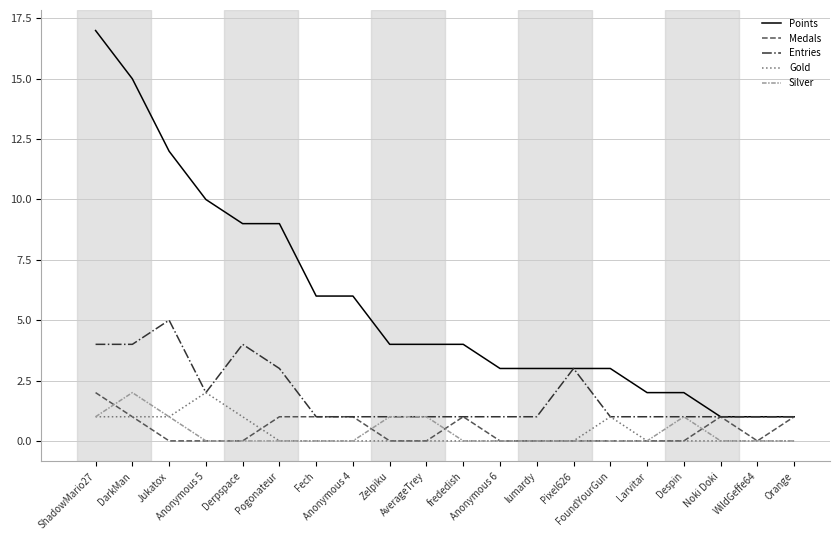

Reading right to left, transcribe all the data shown in this chart.

Points: 1	1	1	2	2	3	3	3	3	4	4	4	6	6	9	9	10	12	15	17
Medals: 1	0	1	0	0	0	0	0	0	1	0	0	1	1	1	0	0	0	1	2
Entries: 1	1	1	1	1	1	3	1	1	1	1	1	1	1	3	4	2	5	4	4
Gold: 0	0	0	0	0	1	0	0	0	0	0	0	0	0	0	1	2	1	1	1
Silver: 0	0	0	1	0	0	0	0	0	0	1	1	0	0	0	0	0	1	2	1